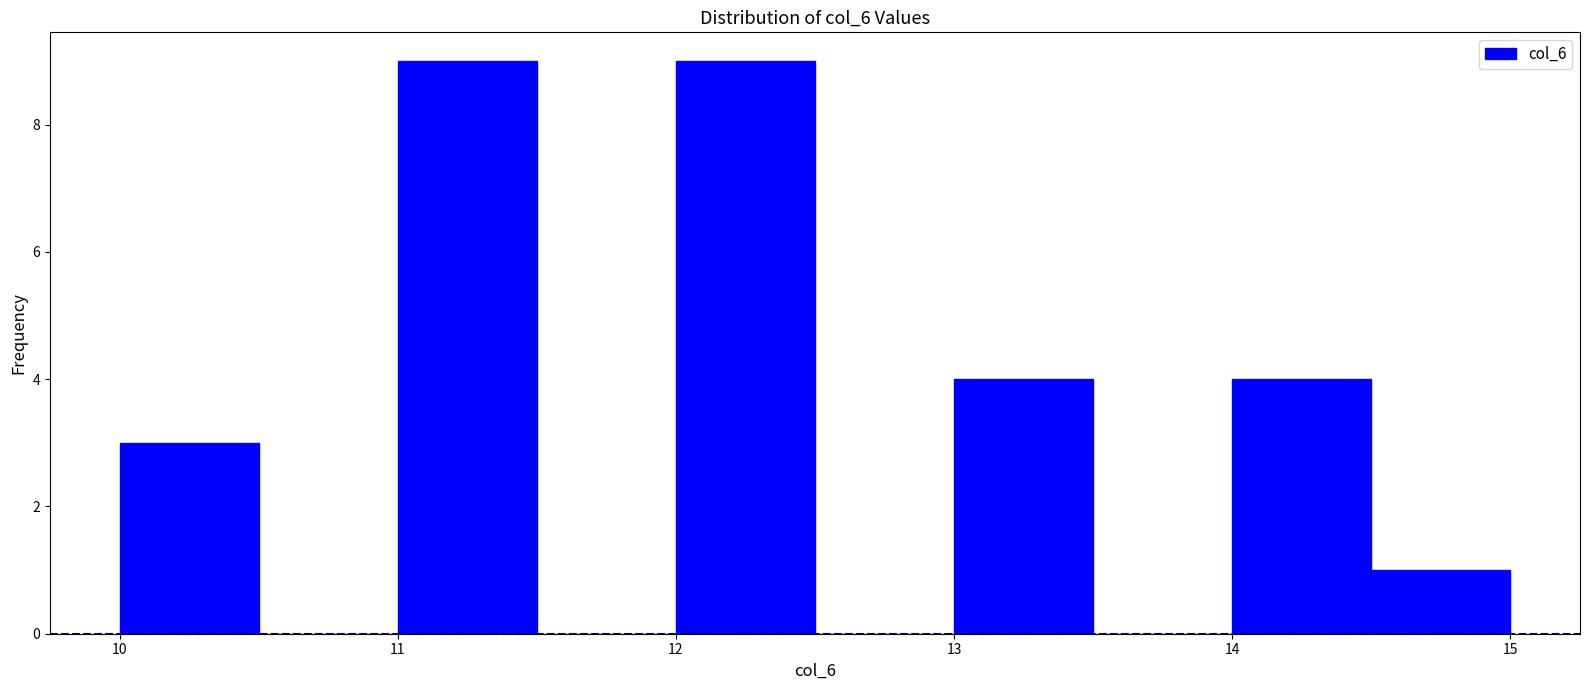

Reading left to right, list every bar in this chart as the range it spans on the x-axis followed by its height. The values are not printed on the chart, so give them approximately, as read against the axis.

10.0 to 10.5: 3
10.5 to 11.0: 0
11.0 to 11.5: 9
11.5 to 12.0: 0
12.0 to 12.5: 9
12.5 to 13.0: 0
13.0 to 13.5: 4
13.5 to 14.0: 0
14.0 to 14.5: 4
14.5 to 15.0: 1